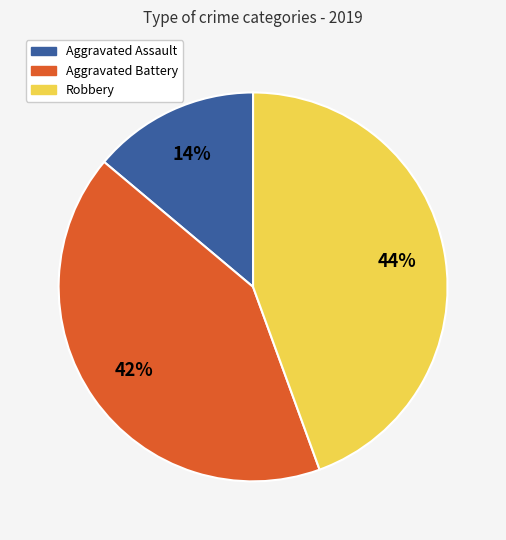

Do Aggravated Battery and Robbery together represent more than half of the pie?

Yes